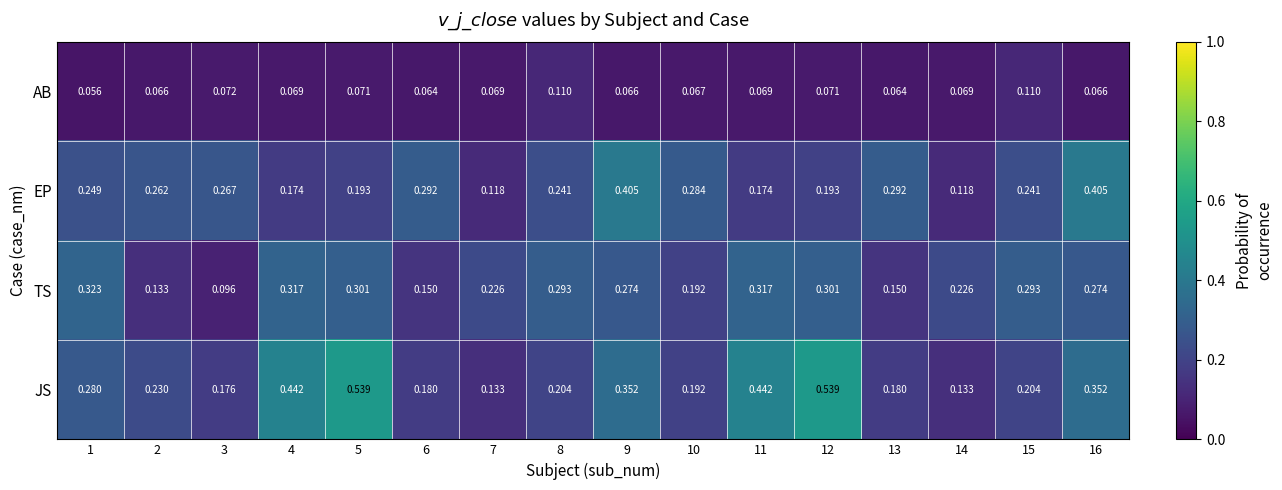

Which series has the largest total across all categories?

JS